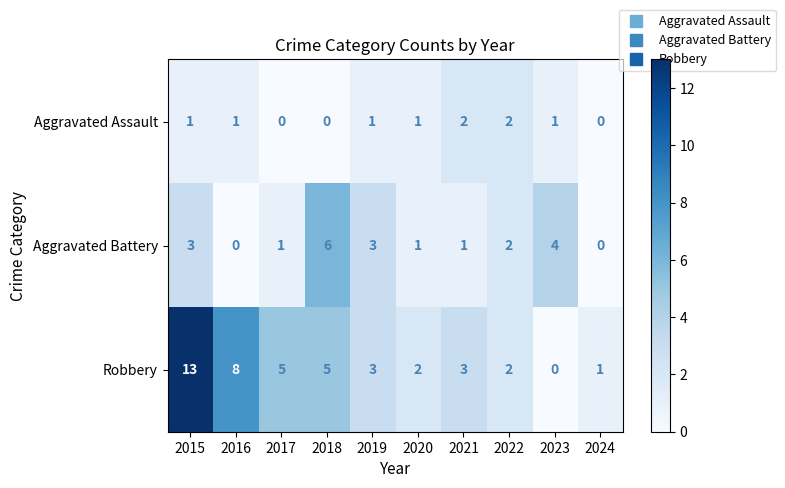

The Aggravated Assault series shows 0 at 2018. True or false?

True